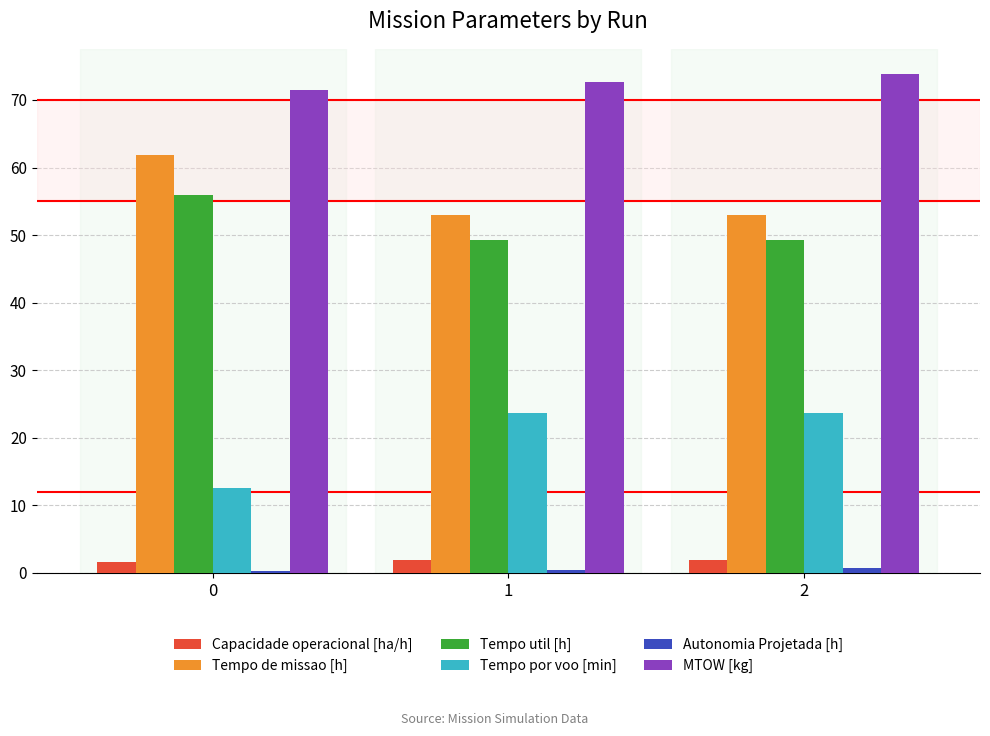

At how many categories does at least one series exceed 35?

3